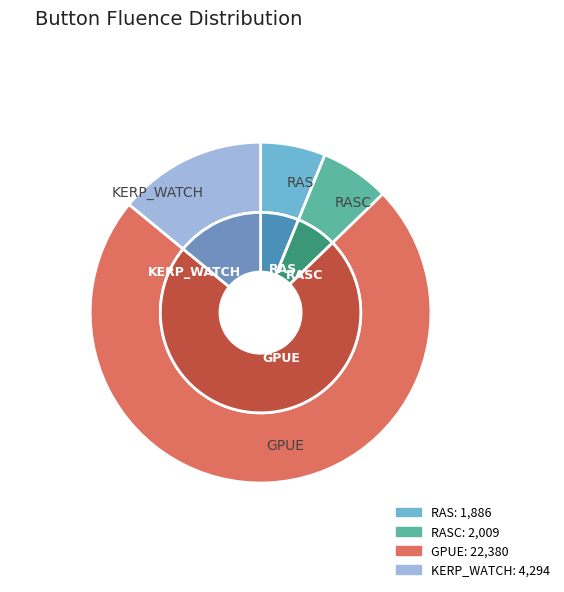

Which slice represents more than half of the pie?

GPUE